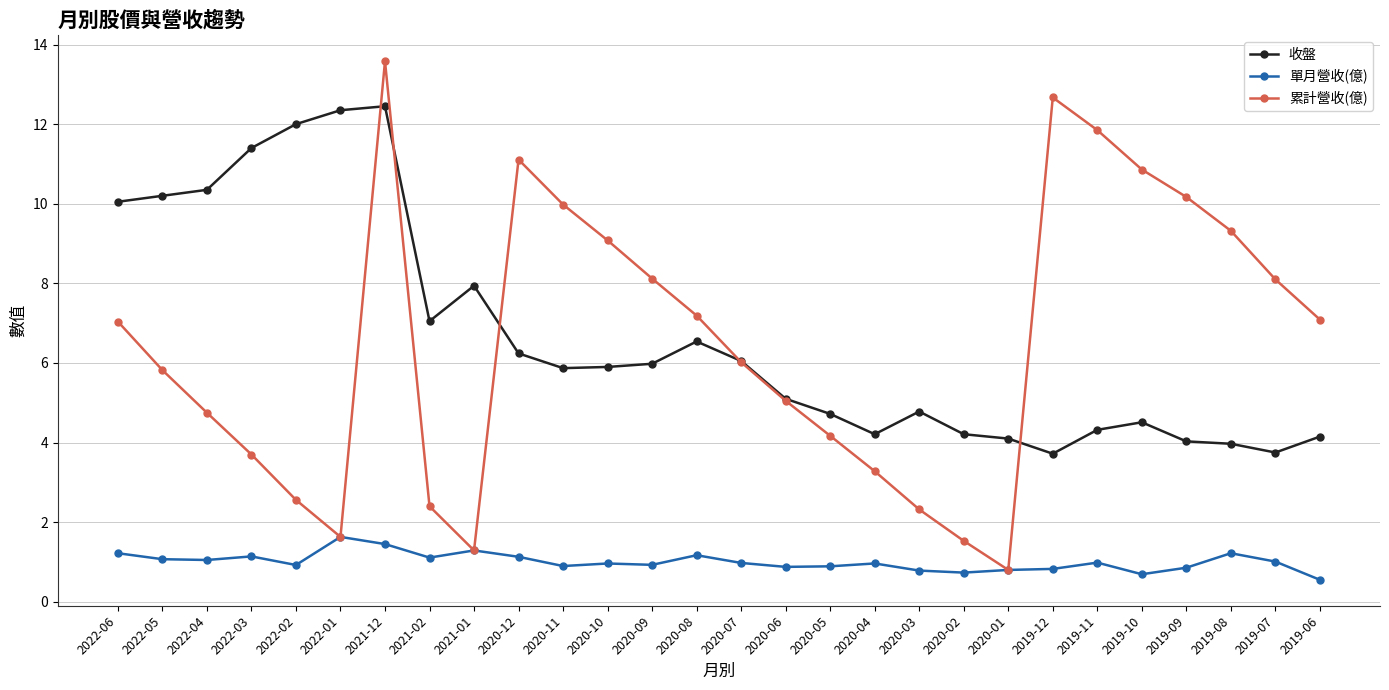

How many lines are shown in the chart?

3